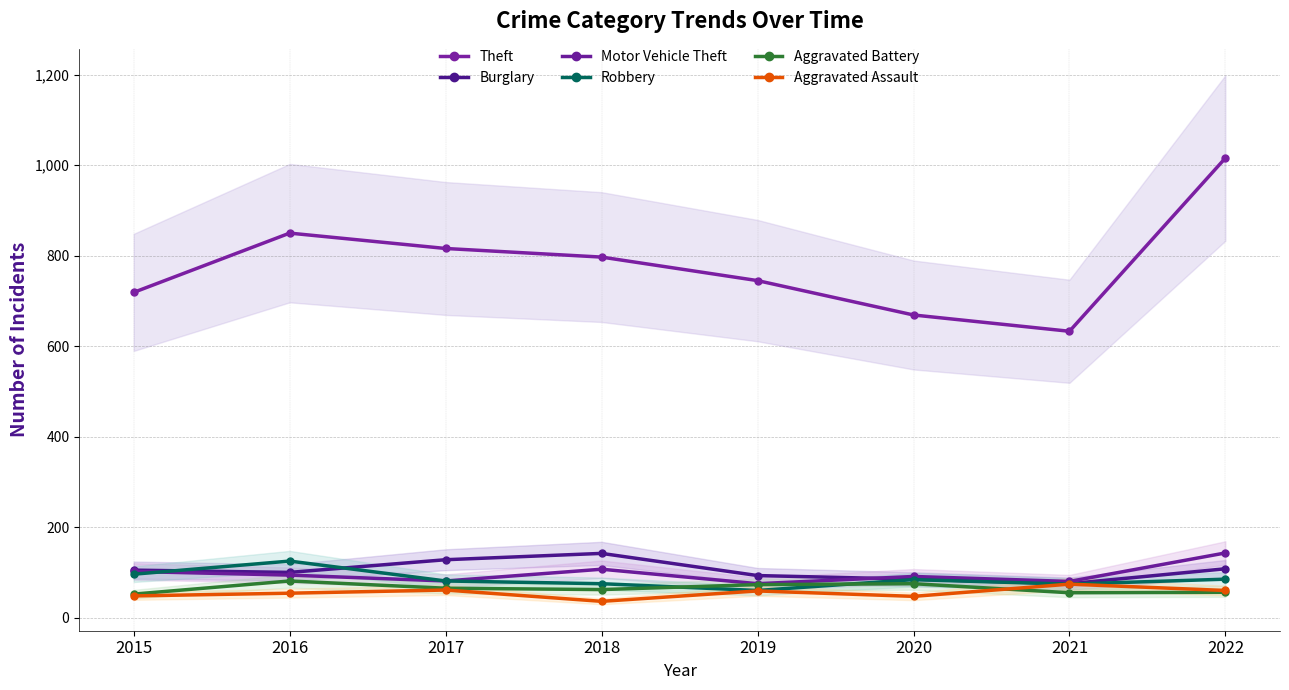

True or false: Motor Vehicle Theft and Aggravated Battery cross at least once.

False